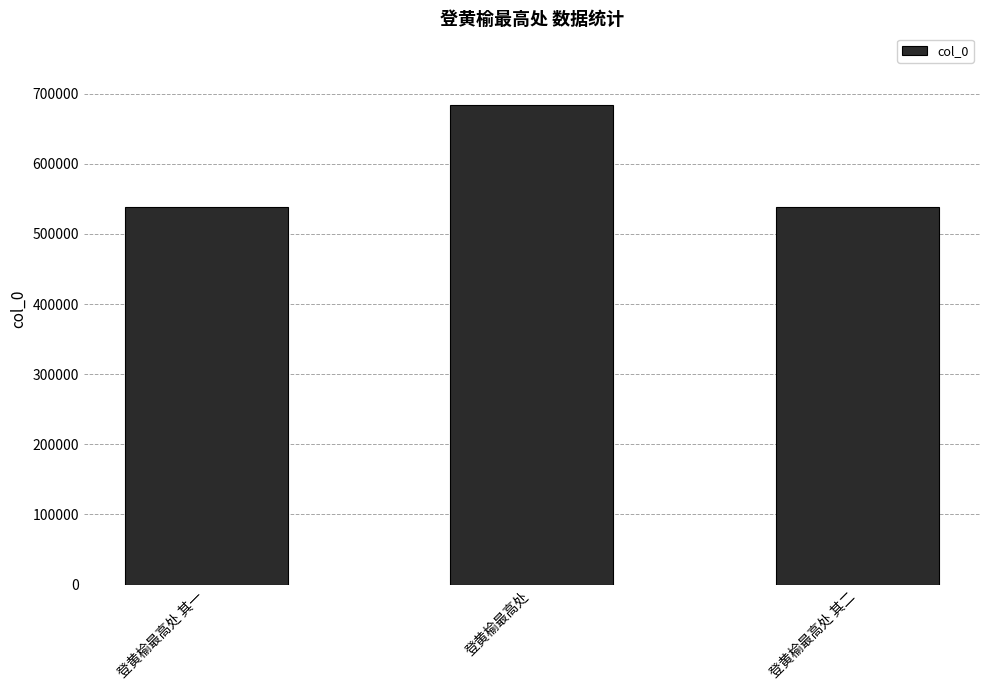

What position from the left is 登黄榆最高处 其一?

1